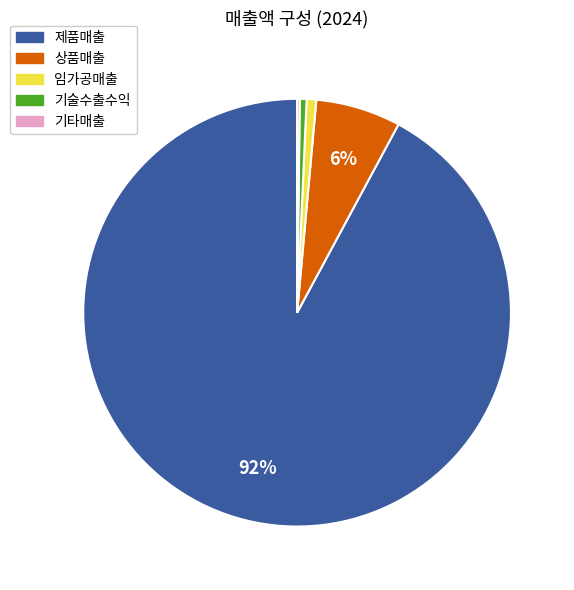

Which has a higher value, 기술수출수익 or 제품매출?

제품매출